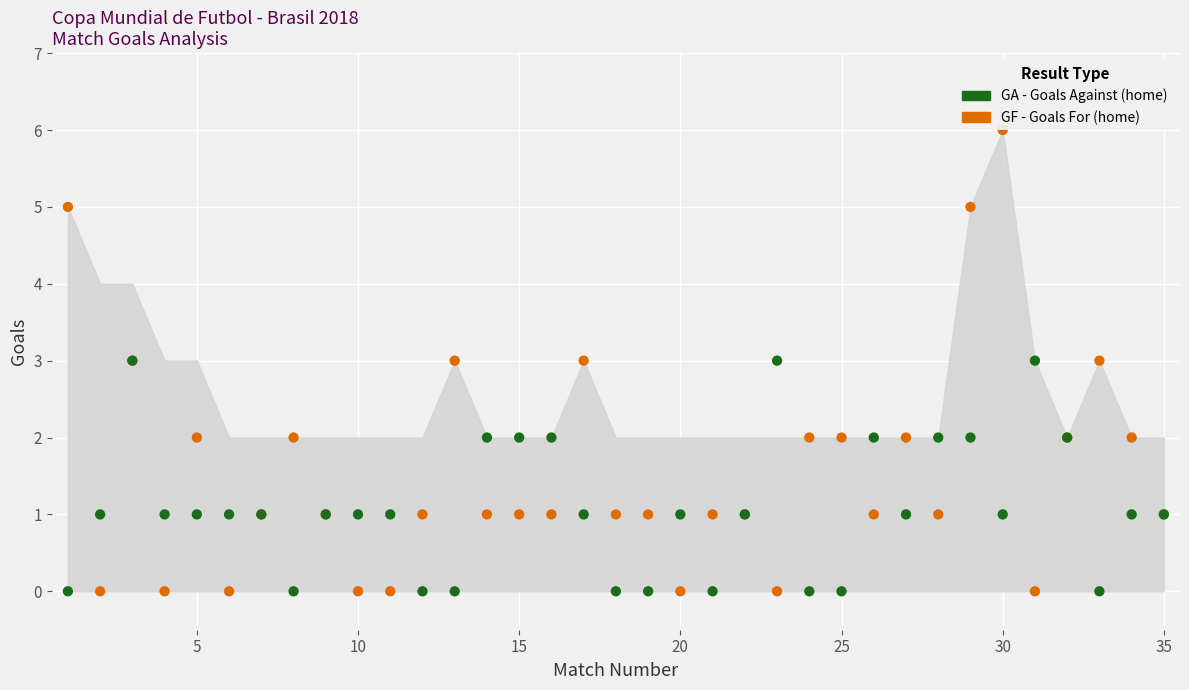

Which series reaches the maximum Y coordinate?

GF (Goals For)